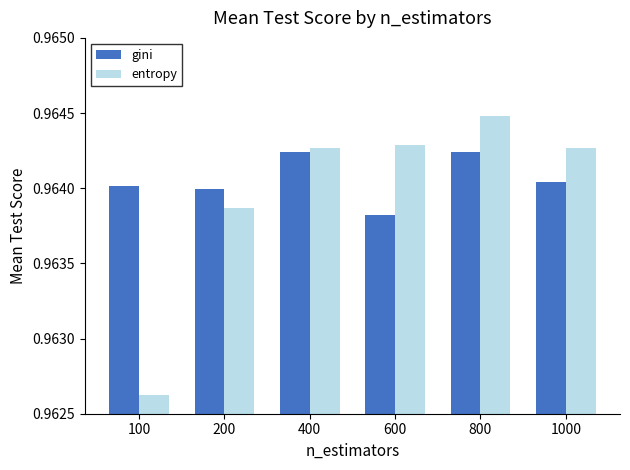

How many groups of bars are there?

6